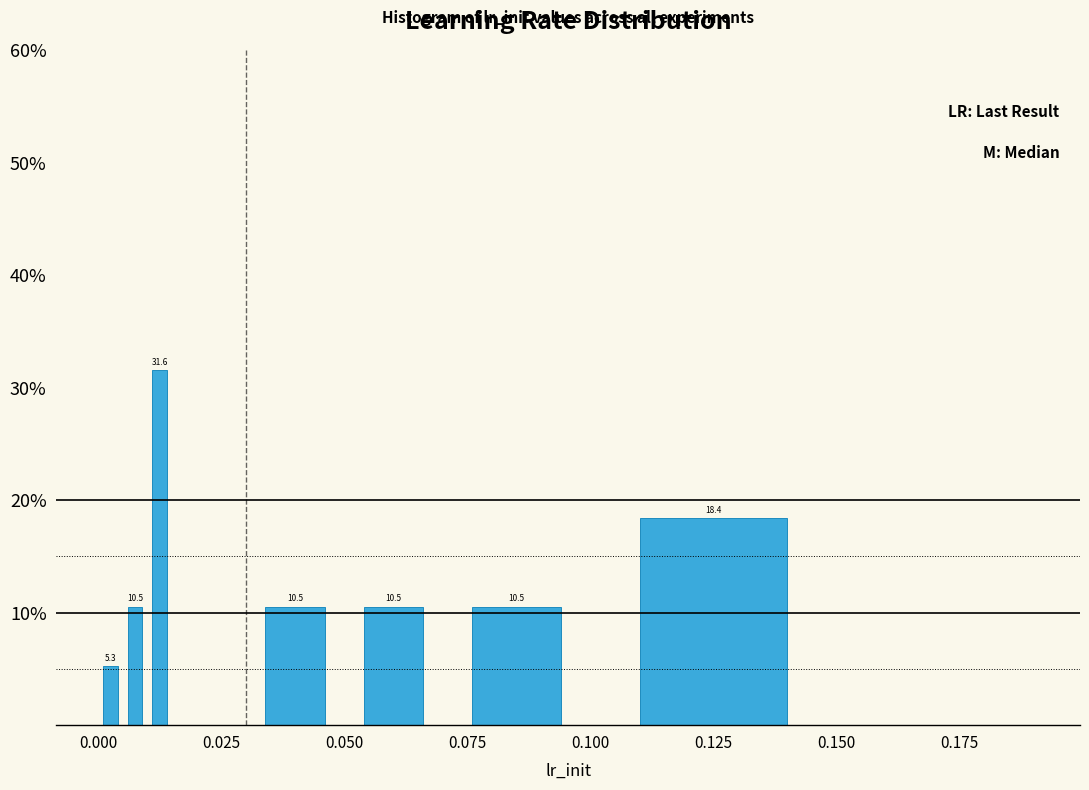

Read against the x-axis, roughly where is the centre of the tallest bar?

0.015